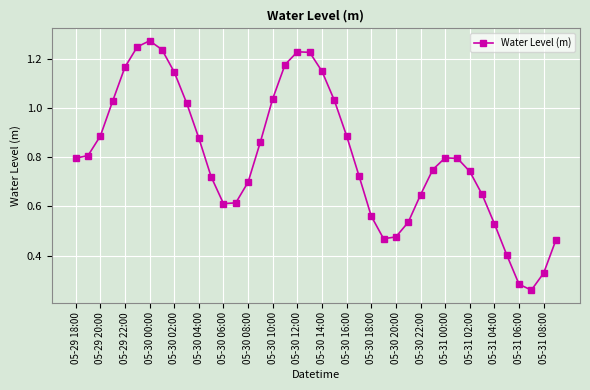

What is the sum of all values?

32.2